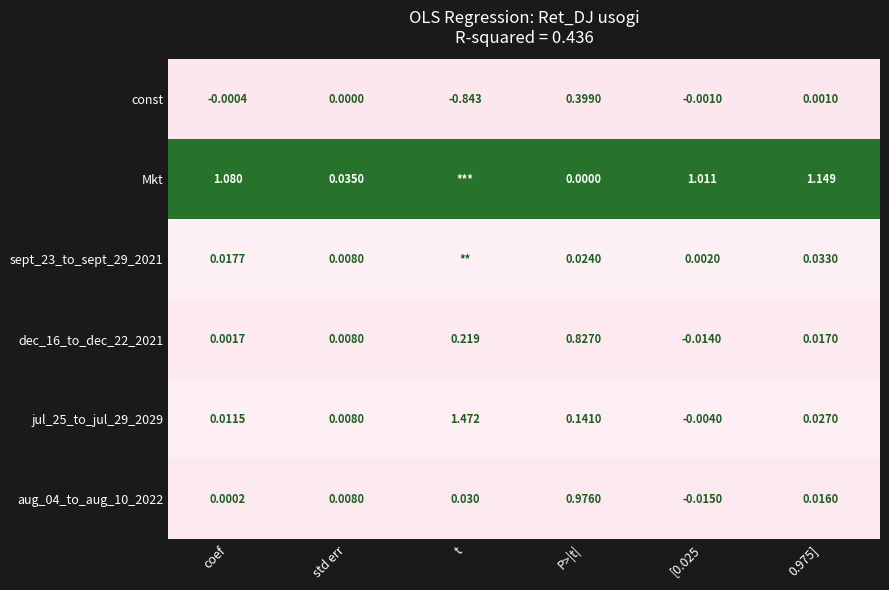

Where does the aug_04_to_aug_10_2022 series first go above 0?

coef